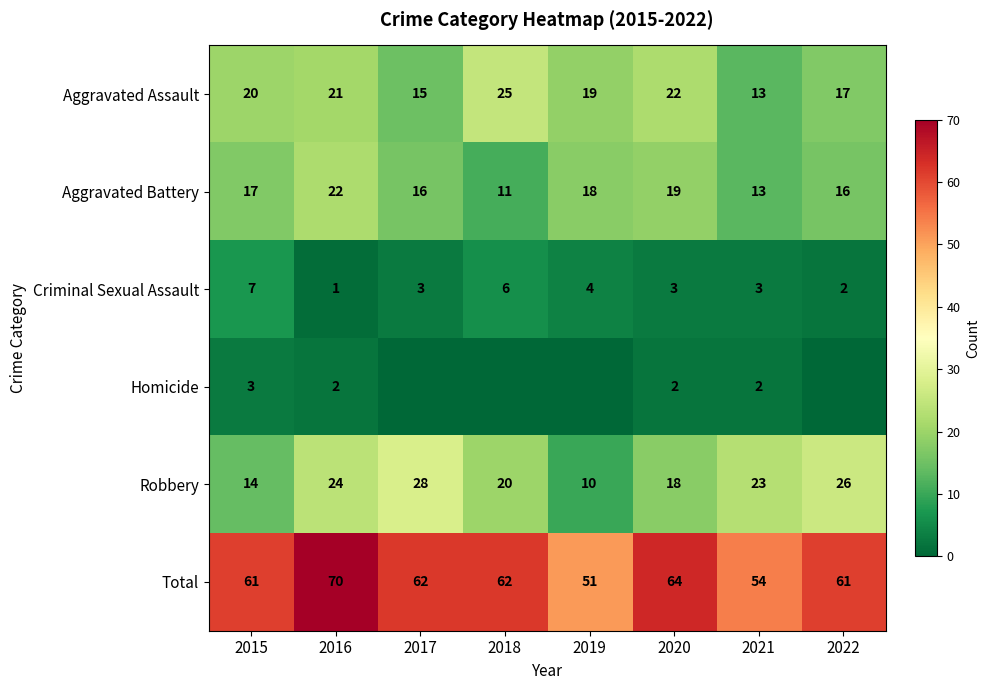

How many data points in Total are less than 62?

4